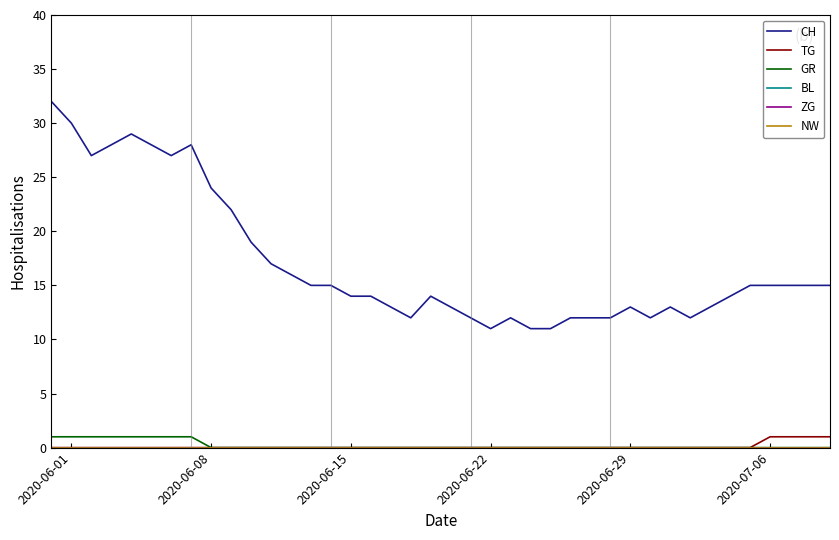

Does the chart display data point markers on the line(s)?

No